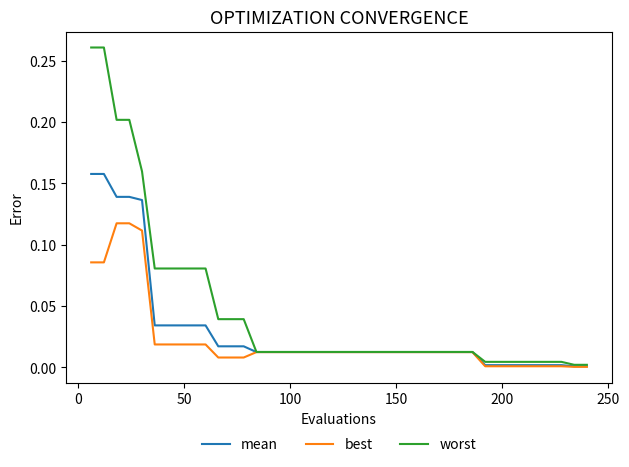

List the series in order of their peak value, highest first.

worst, mean, best